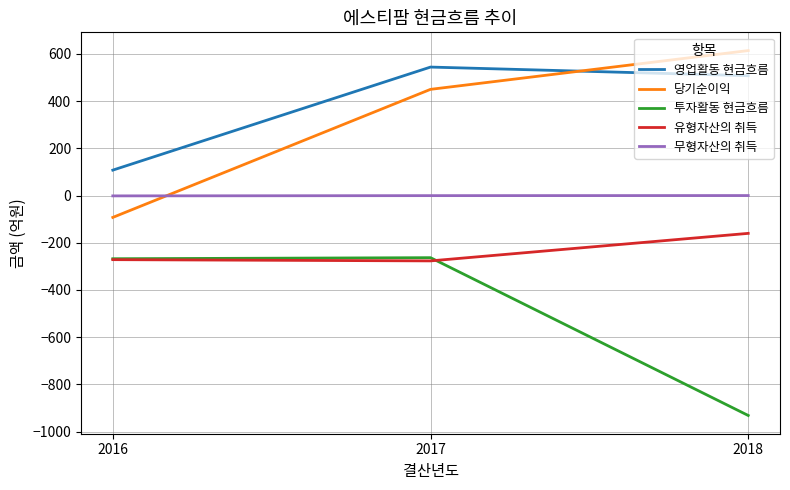

Rank the series at 2017 from highest to lowest value.

영업활동 현금흐름, 당기순이익, 무형자산의 취득, 투자활동 현금흐름, 유형자산의 취득